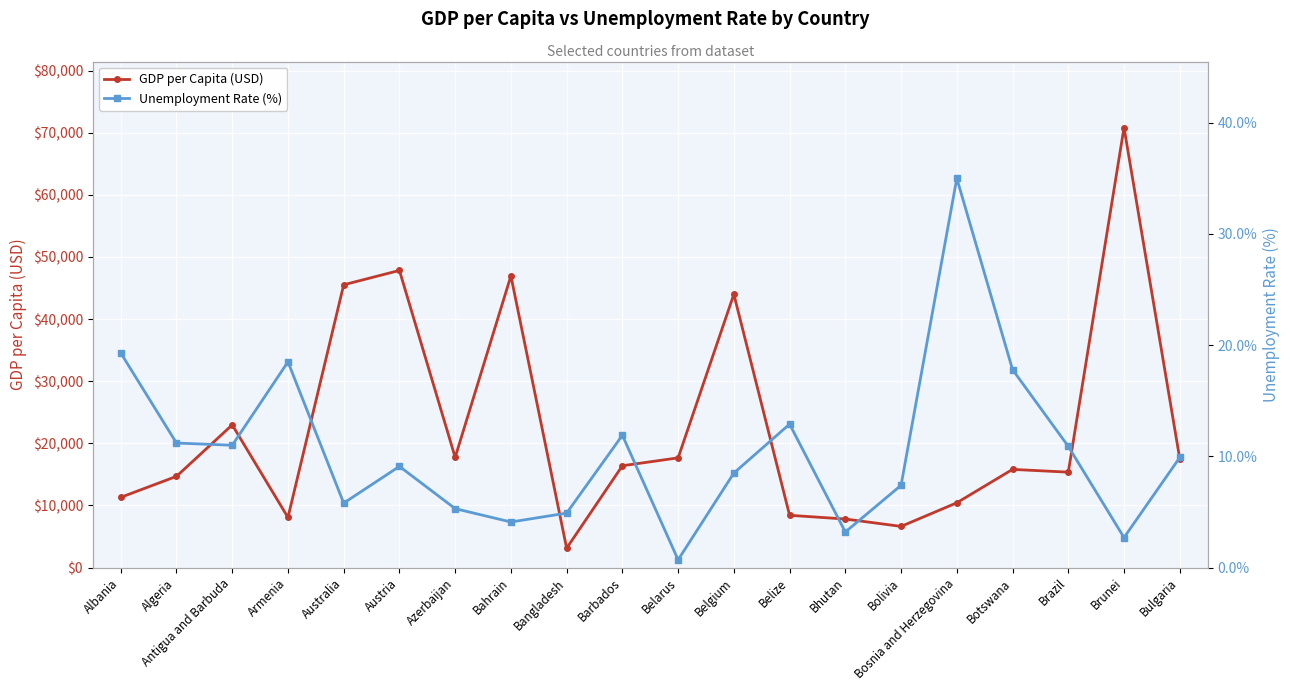

True or false: GDP per Capita (USD) has a value of 7816.0 at Bhutan.

True